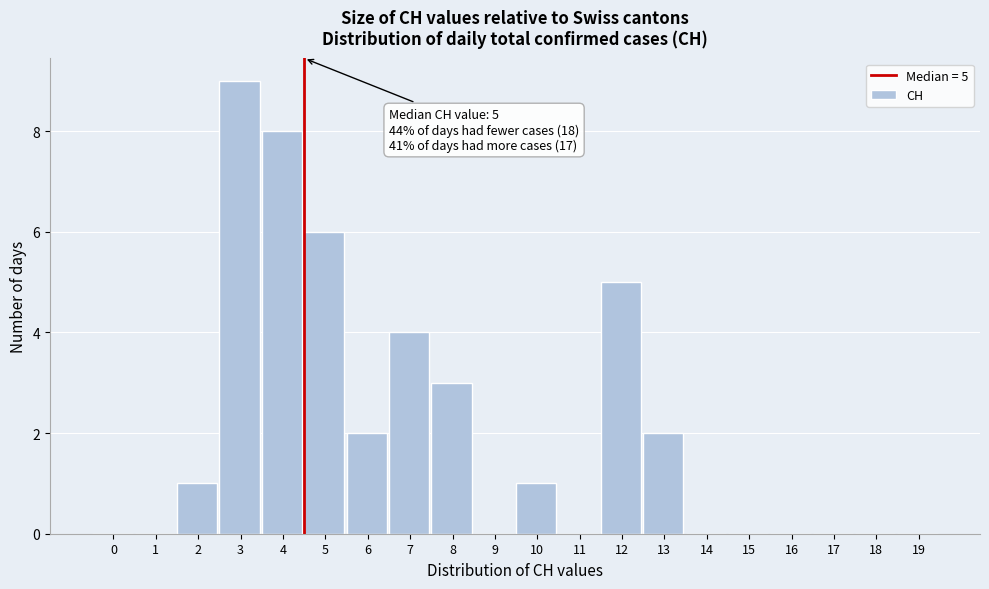

Reading right to left, extract all data points from this chart.

19=0	18=0	17=0	16=0	15=0	14=0	13=2	12=5	11=0	10=1	9=0	8=3	7=4	6=2	5=6	4=8	3=9	2=1	1=0	0=0